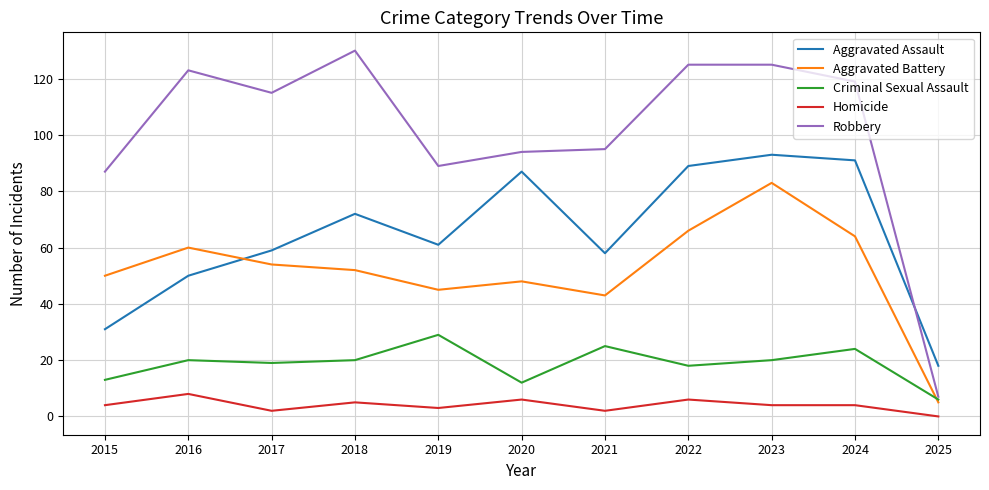

Reading left to right, extract all data points from this chart.

Aggravated Assault: 31	50	59	72	61	87	58	89	93	91	18
Aggravated Battery: 50	60	54	52	45	48	43	66	83	64	5
Criminal Sexual Assault: 13	20	19	20	29	12	25	18	20	24	6
Homicide: 4	8	2	5	3	6	2	6	4	4	0
Robbery: 87	123	115	130	89	94	95	125	125	119	7